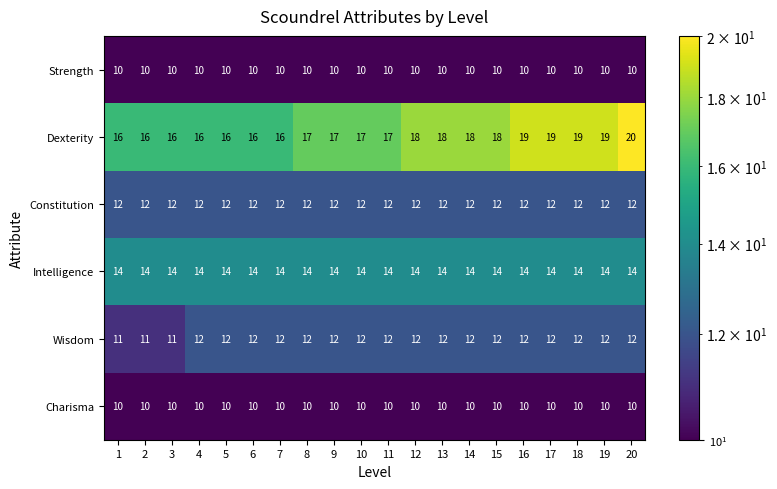

How many series are shown in this chart?

6